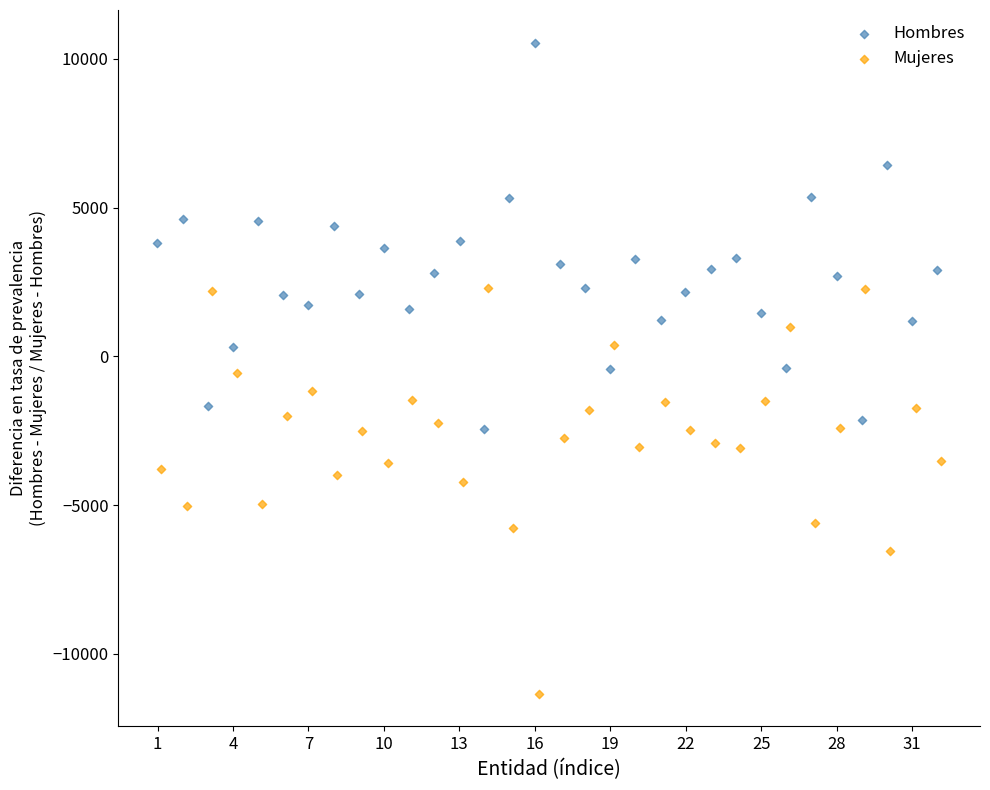

Which series contains the highest Y value?

Hombres